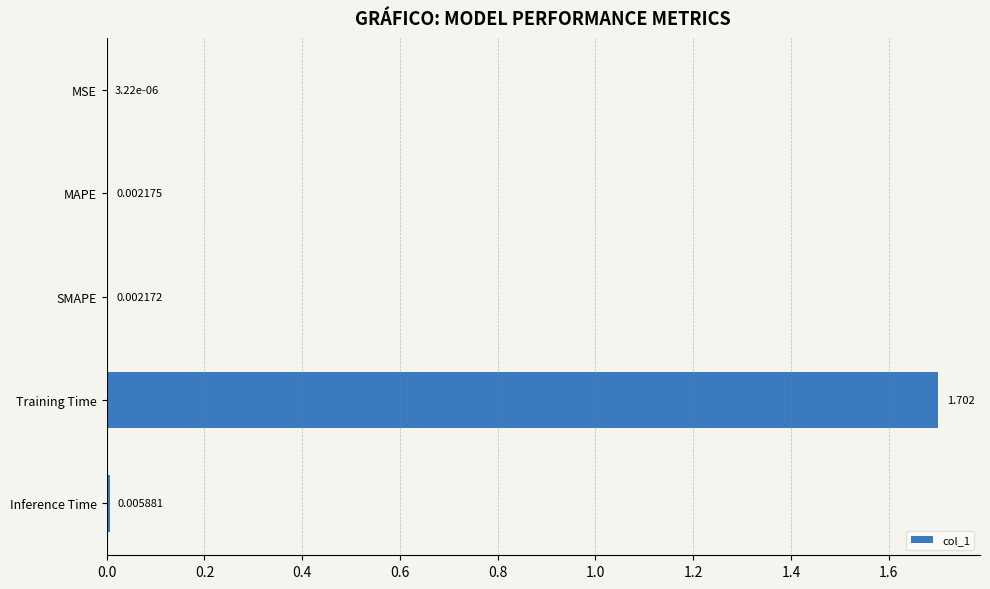

How many categories are shown in the chart?

5